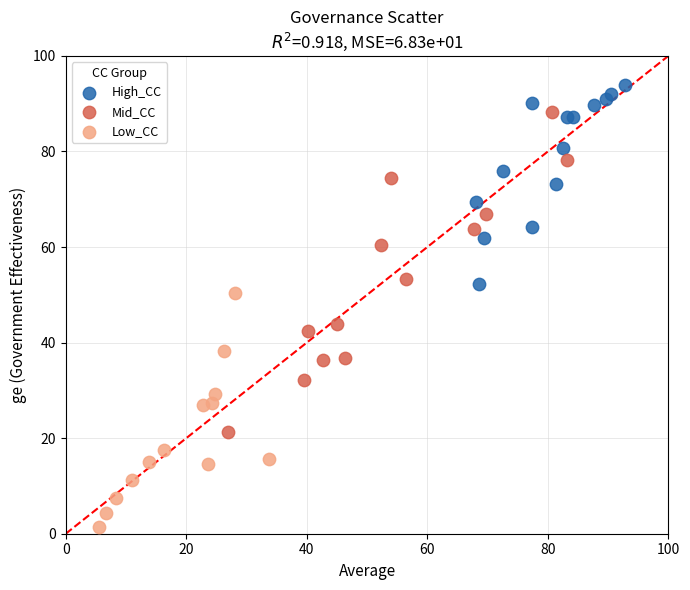

Which series contains the highest Y value?

High_CC